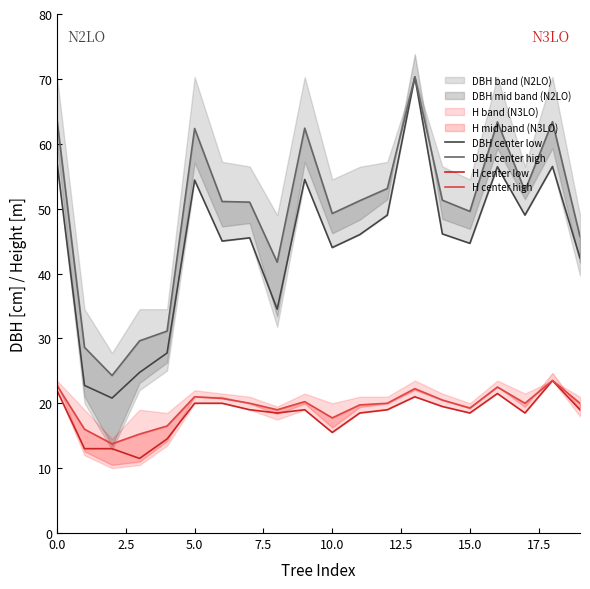

What is the minimum value for H center low?

11.5